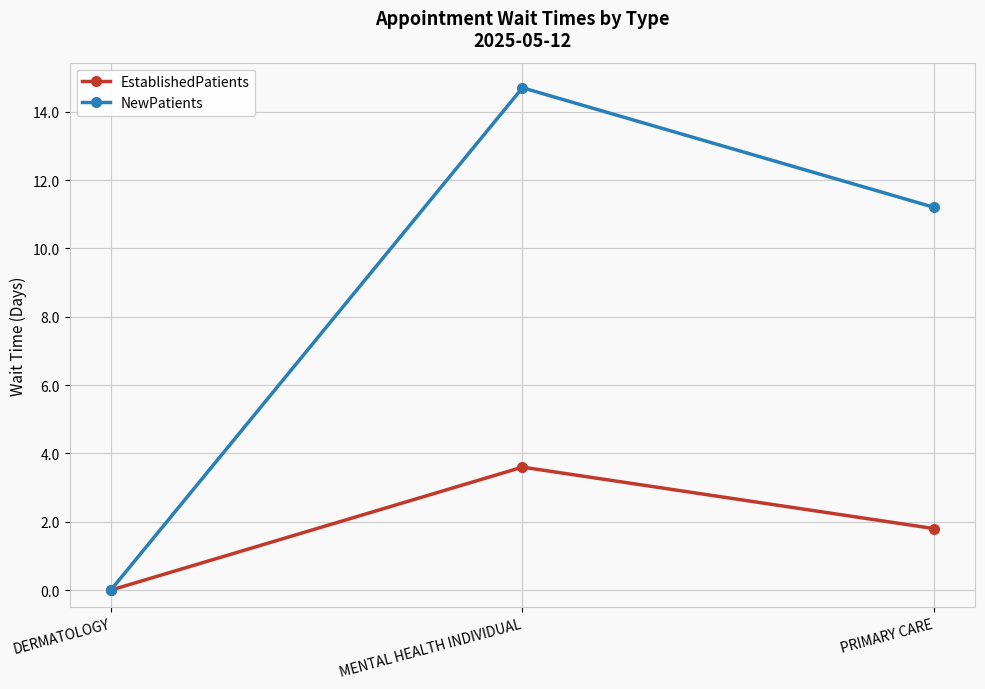

Does the chart display data point markers on the line(s)?

Yes